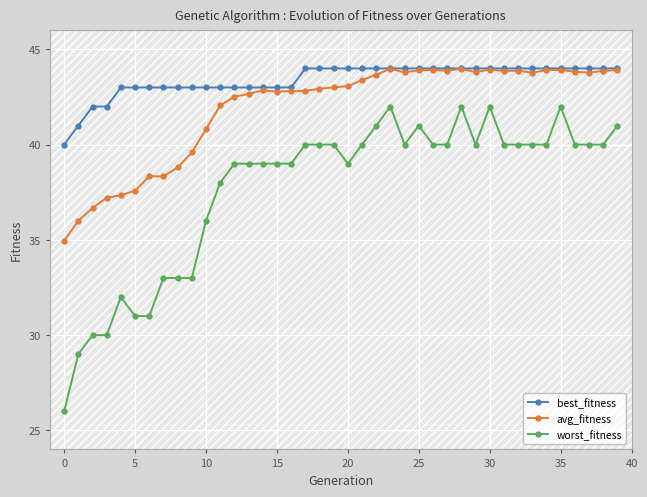

List the series in order of their overall mean, lowest first.

worst_fitness, avg_fitness, best_fitness